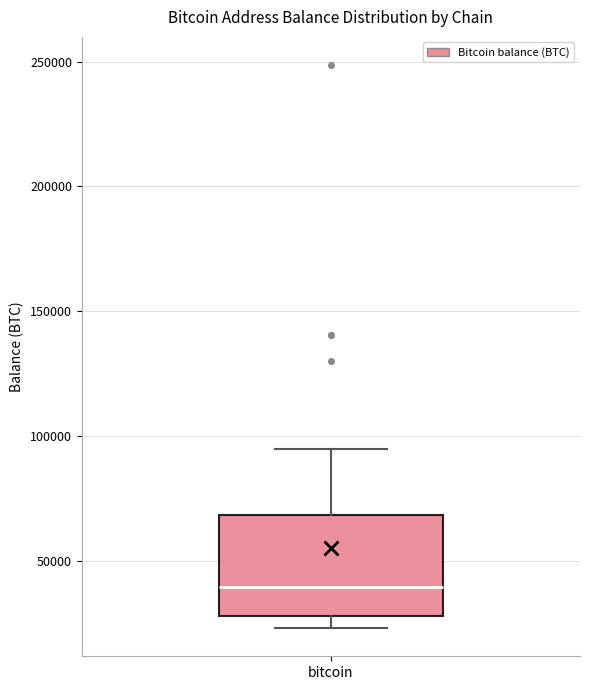

Where does the upper whisker of the box for bitcoin end on the y-axis? The values are not printed on the chart, so give them approximately, as read against the axis.

95000